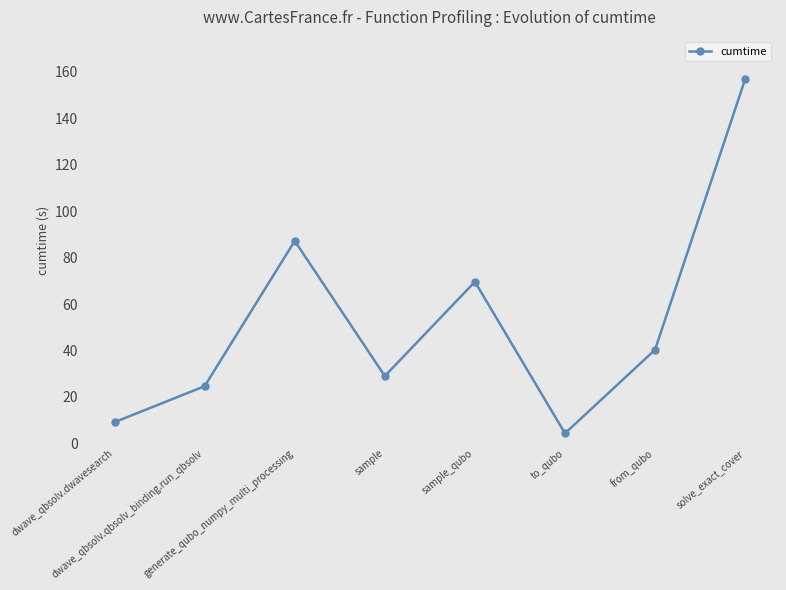

Count the number of categories in the chart.

8